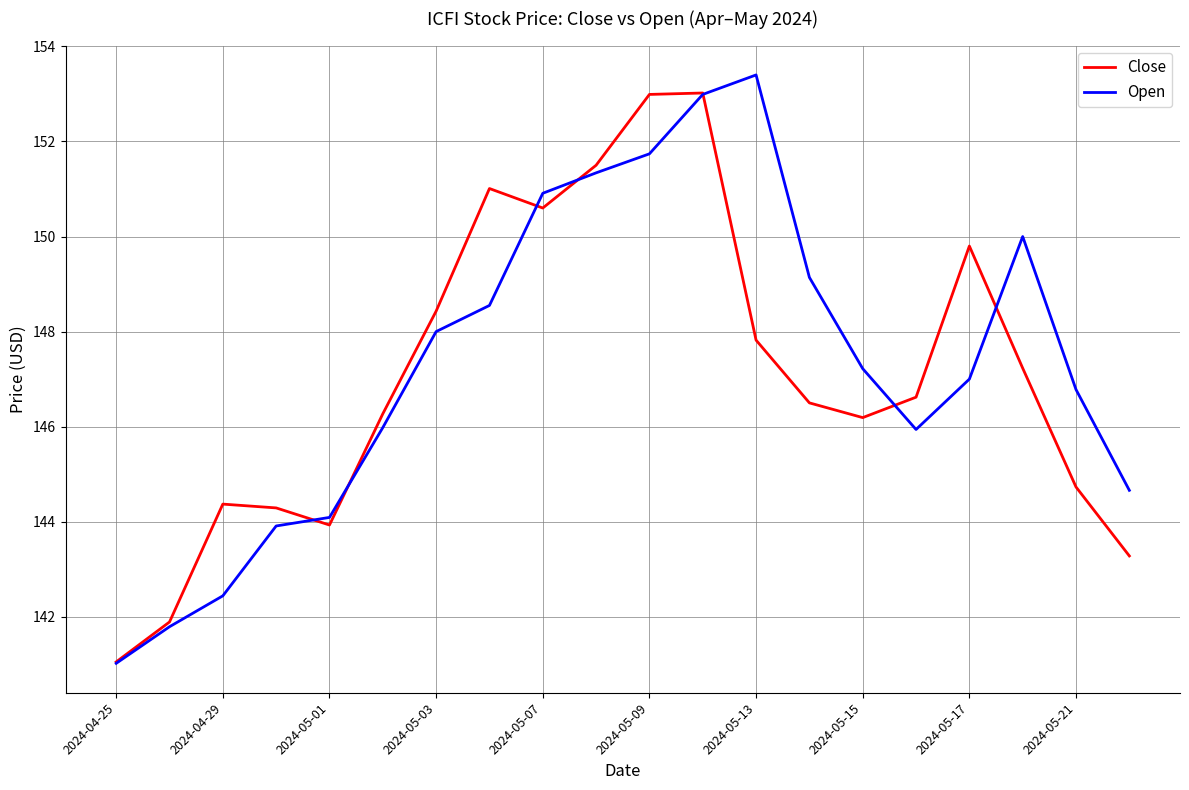

What is the smallest value displayed?

141.0